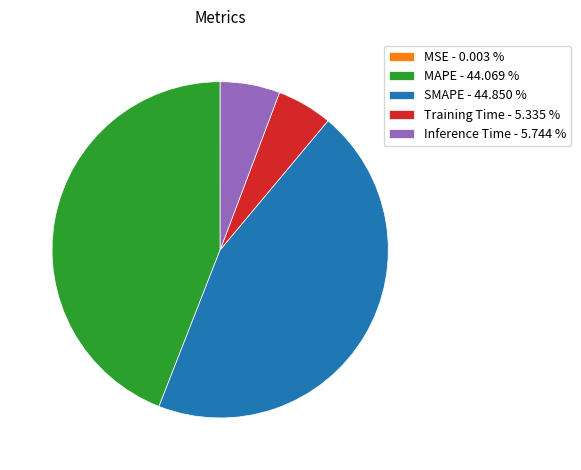

Is it true that SMAPE is 45% of the pie?

True